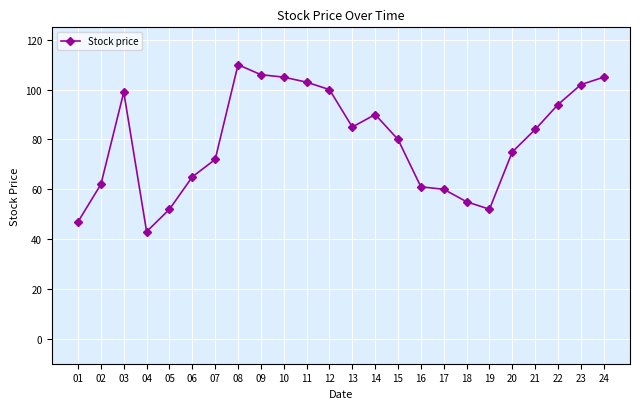

Which has a higher value, 17 or 14?

14